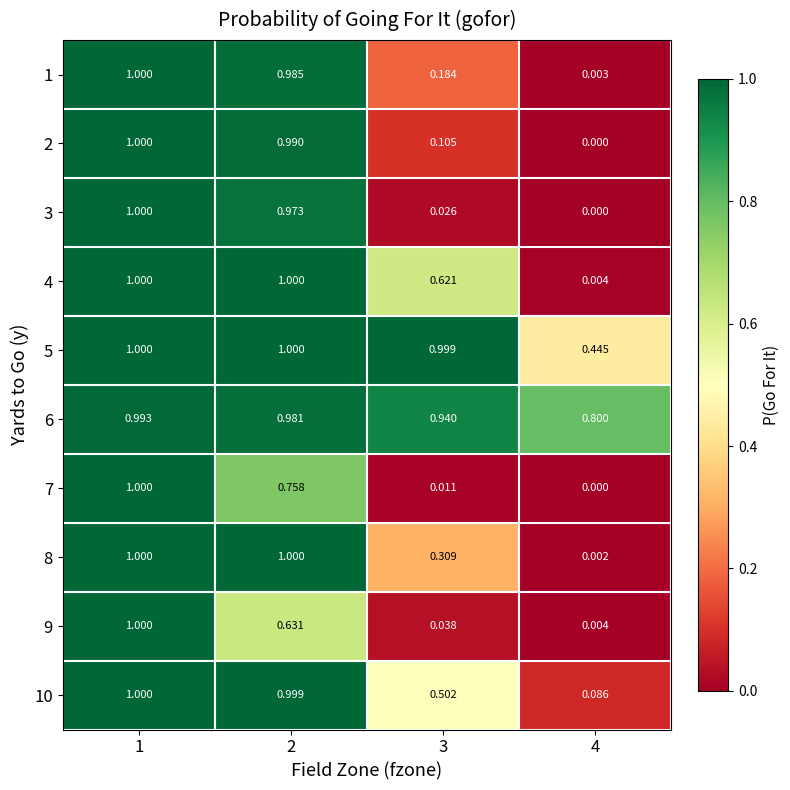

Which series has the largest total across all categories?

6